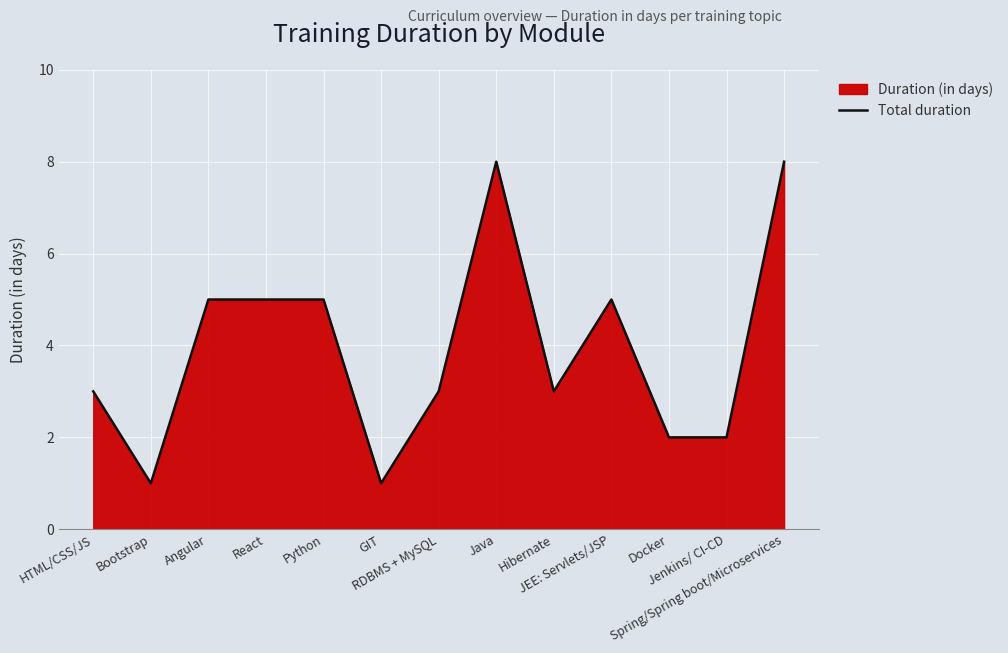

How many series are shown in this chart?

1